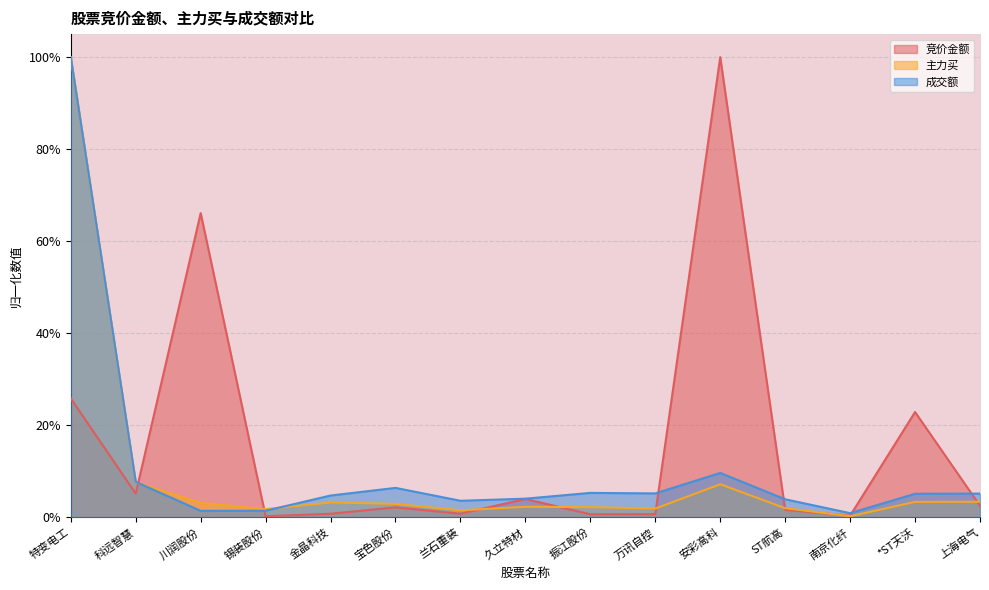

How many intersections are there between 竞价金额 and 主力买?

8